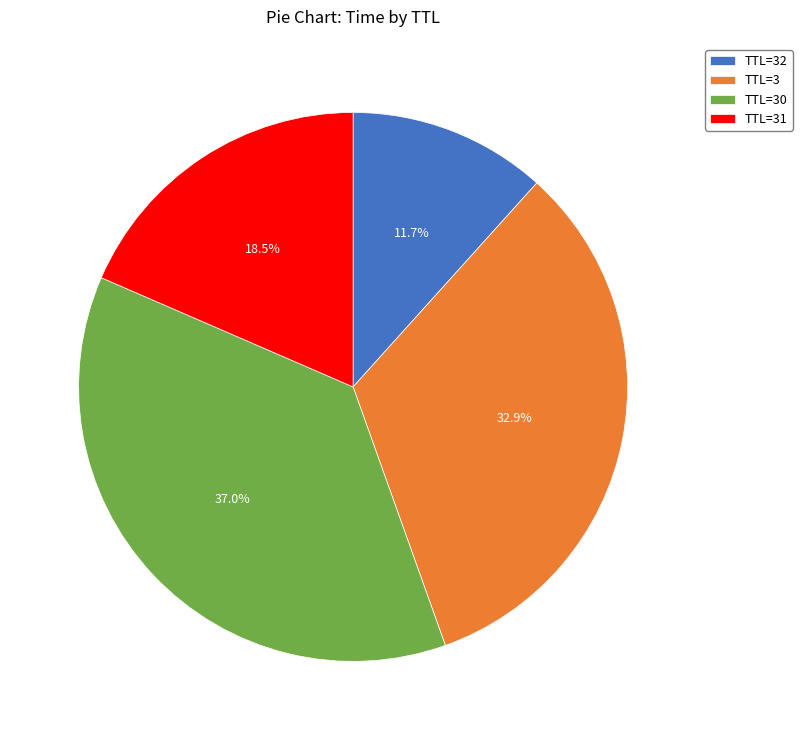

What is the smallest slice in the pie chart?

TTL=32